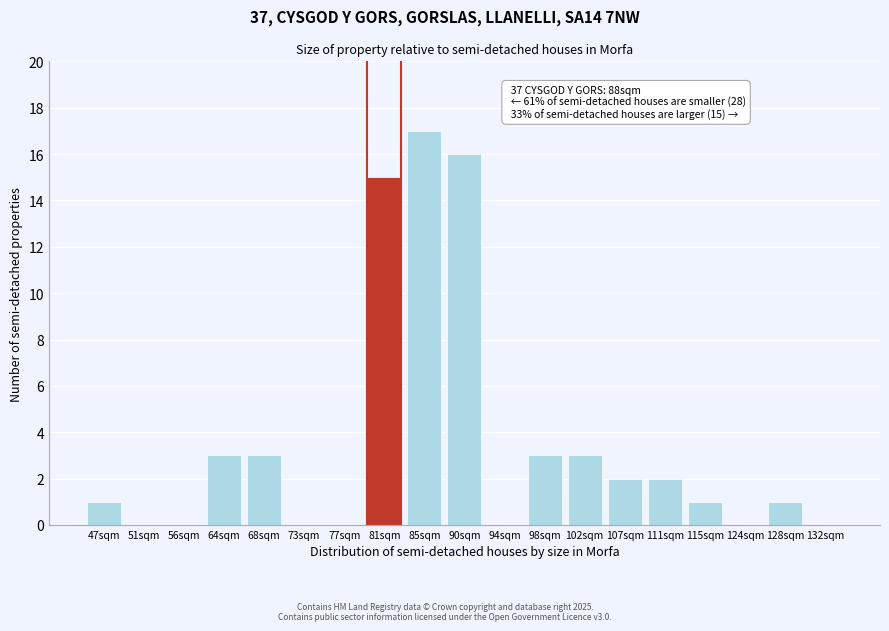

Reading left to right, extract all data points from this chart.

47sqm=1	51sqm=0	56sqm=0	64sqm=3	68sqm=3	73sqm=0	77sqm=0	81sqm=15	85sqm=17	90sqm=16	94sqm=0	98sqm=3	102sqm=3	107sqm=2	111sqm=2	115sqm=1	124sqm=0	128sqm=1	132sqm=0